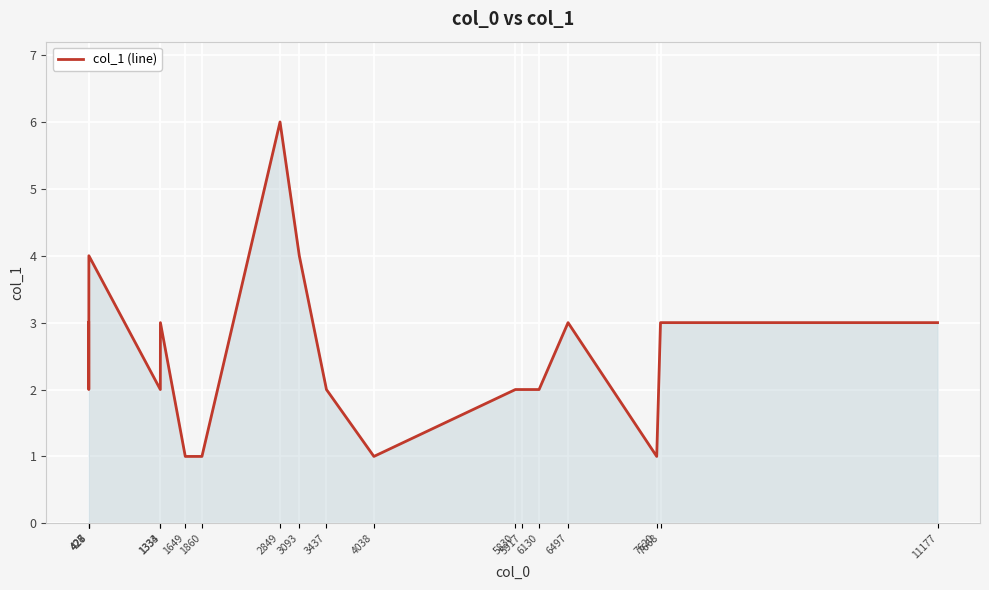

The value at 3437 is 1. True or false?

False